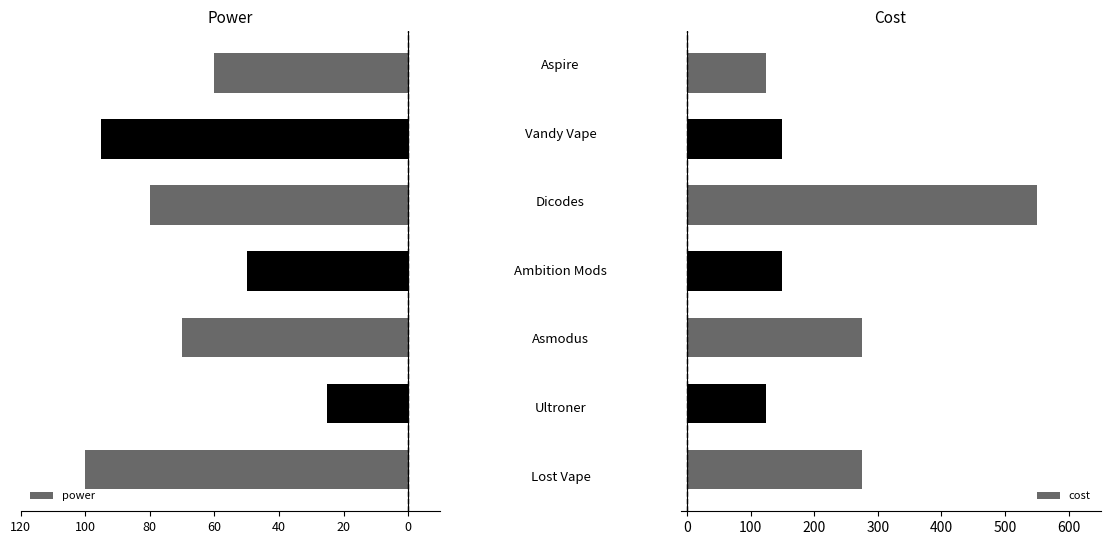

Reading left to right, what are all the values shown in this chart?

power: -100	-25	-70	-50	-80	-95	-60
cost: 275	125	275	150	550	150	125